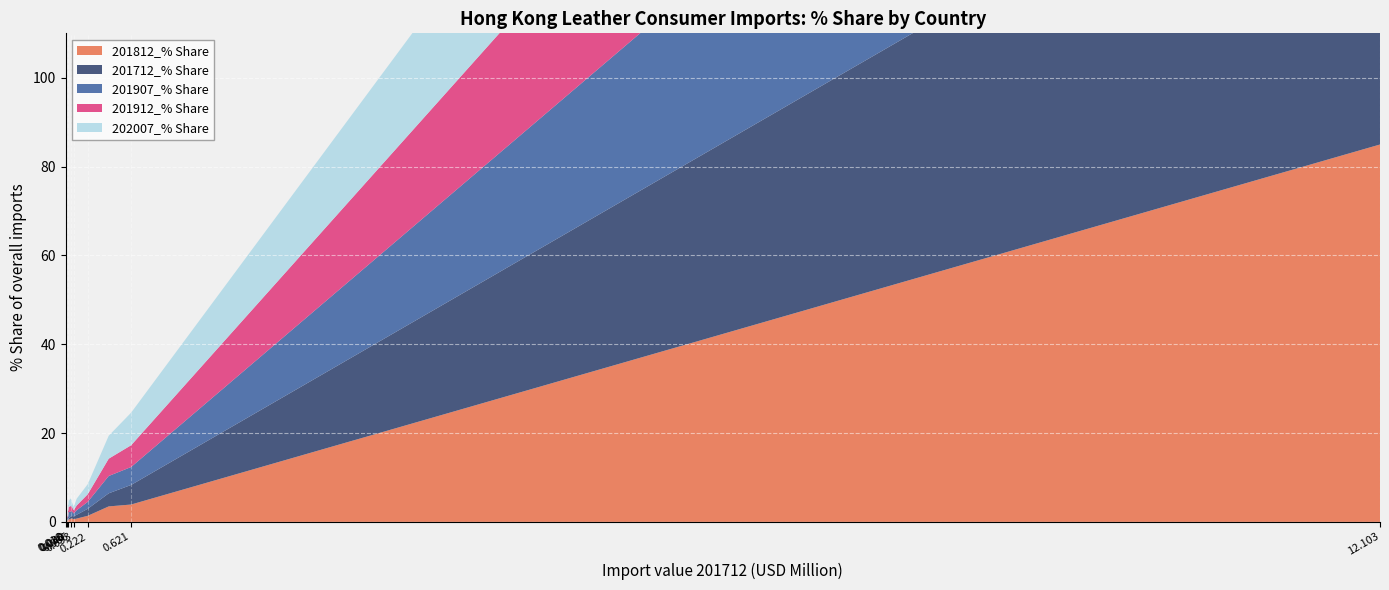

Reading left to right, list all the values displayed in this chart.

201812_% Share: CHINESE MAINLAND (MAINLAND CHINA)=85.0	VIETNAM=3.9	ITALY=3.5	INDONESIA=1.4	U S A=0.7	FRANCE=0.8	CAMBODIA=0.3	BANGLADESH=0.5	SWITZERLAND=0.8	INDIA=0.6	MACAU SAR=0.2	SPAIN=0.3	JAPAN=0.2	GERMANY=0.1
201712_% Share: CHINESE MAINLAND (MAINLAND CHINA)=85.9	VIETNAM=4.4	ITALY=2.9	INDONESIA=1.6	U S A=0.5	FRANCE=0.9	CAMBODIA=0.3	BANGLADESH=0.3	SWITZERLAND=0.5	INDIA=0.7	MACAU SAR=0.2	SPAIN=0.3	JAPAN=0.1	GERMANY=0.1
201907_% Share: CHINESE MAINLAND (MAINLAND CHINA)=81.1	VIETNAM=4.0	ITALY=3.9	INDONESIA=1.6	U S A=1.1	FRANCE=1.0	CAMBODIA=0.7	BANGLADESH=1.4	SWITZERLAND=1.1	INDIA=0.6	MACAU SAR=0.3	SPAIN=0.4	JAPAN=0.2	GERMANY=0.3
201912_% Share: CHINESE MAINLAND (MAINLAND CHINA)=79.8	VIETNAM=4.9	ITALY=3.9	INDONESIA=1.7	U S A=1.2	FRANCE=1.1	CAMBODIA=0.8	BANGLADESH=1.2	SWITZERLAND=1.0	INDIA=0.7	MACAU SAR=0.3	SPAIN=0.4	JAPAN=0.2	GERMANY=0.3
202007_% Share: CHINESE MAINLAND (MAINLAND CHINA)=72.2	VIETNAM=7.3	ITALY=5.2	INDONESIA=2.3	U S A=1.7	FRANCE=1.5	CAMBODIA=1.4	BANGLADESH=1.3	SWITZERLAND=1.0	INDIA=0.7	MACAU SAR=0.6	SPAIN=0.6	JAPAN=0.4	GERMANY=0.4